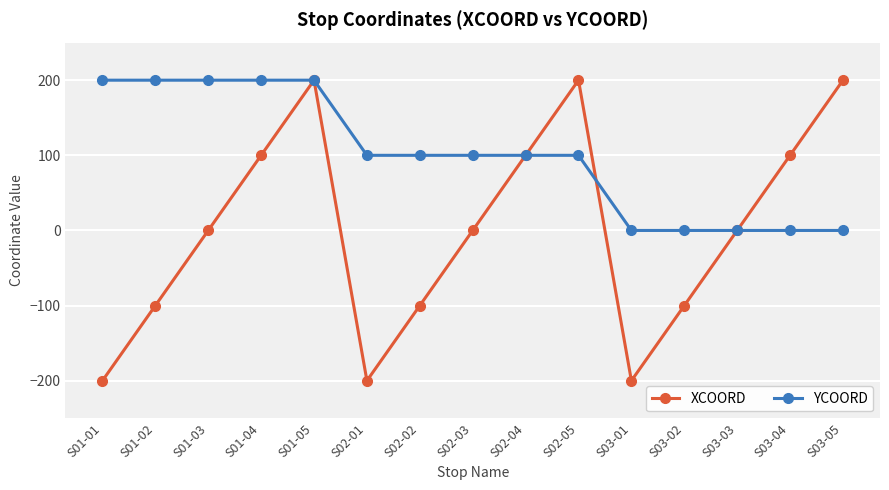

What is the total value across all series at S01-03?

200